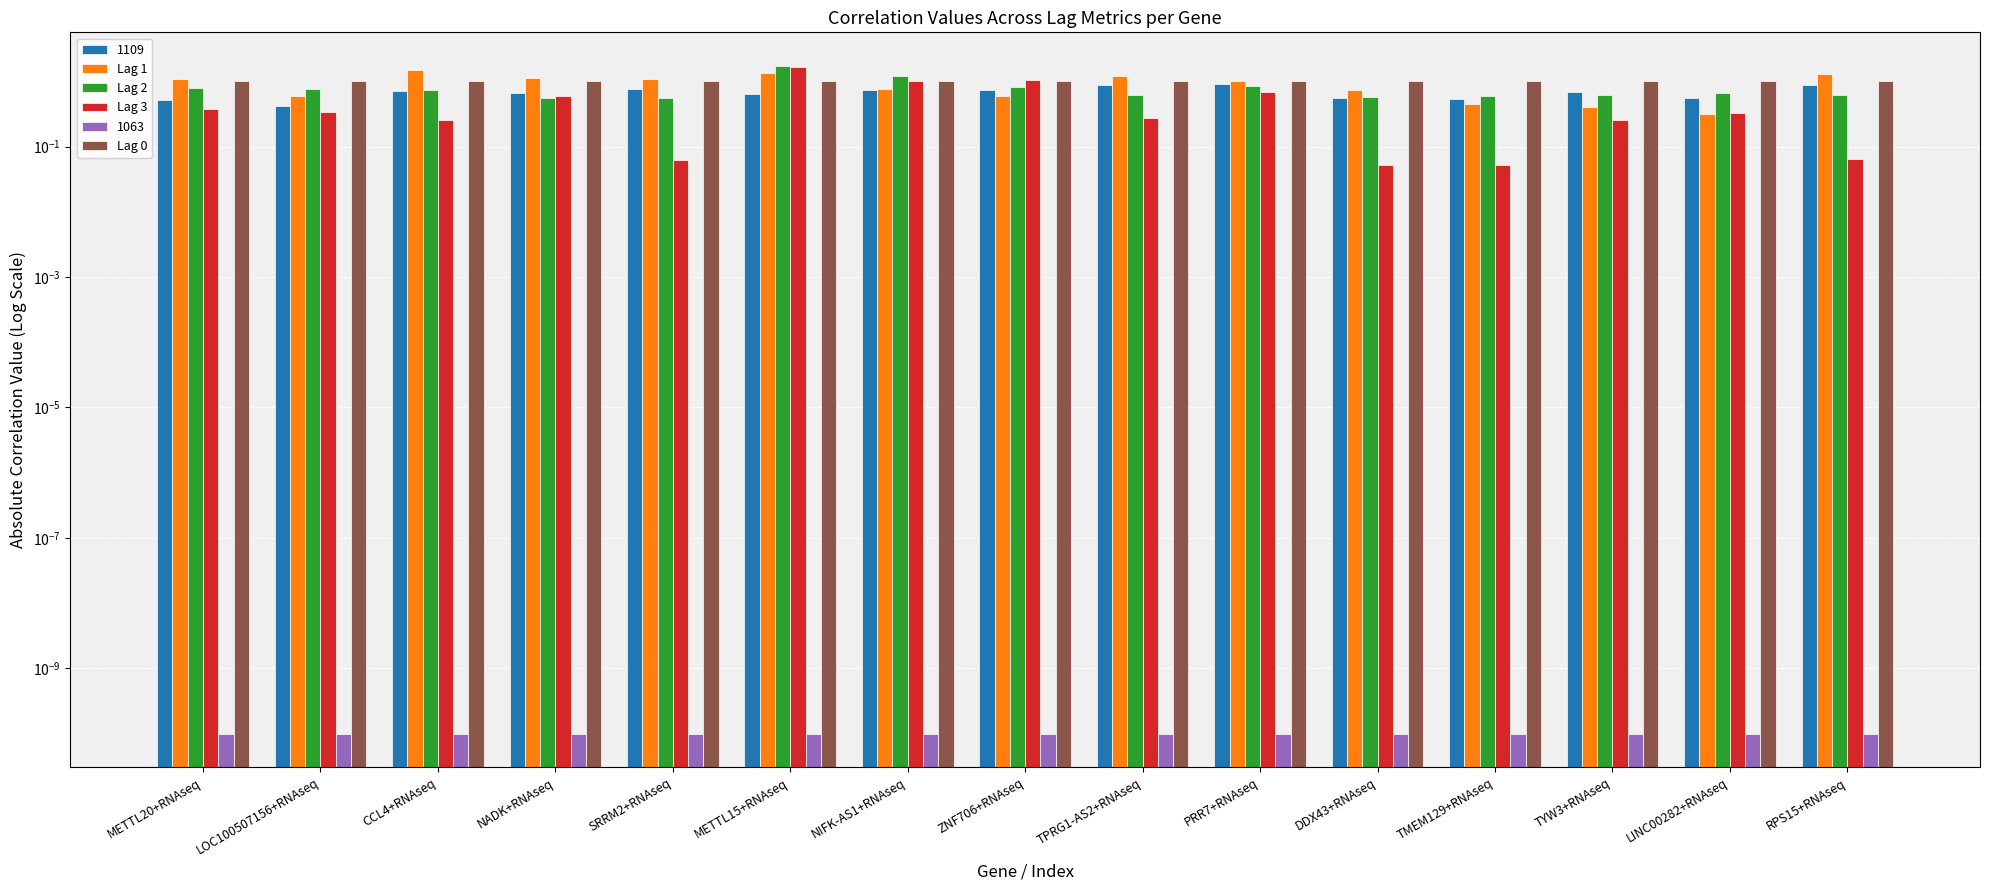

Which has a higher value, SRRM2+RNAseq or TPRG1-AS2+RNAseq?

TPRG1-AS2+RNAseq